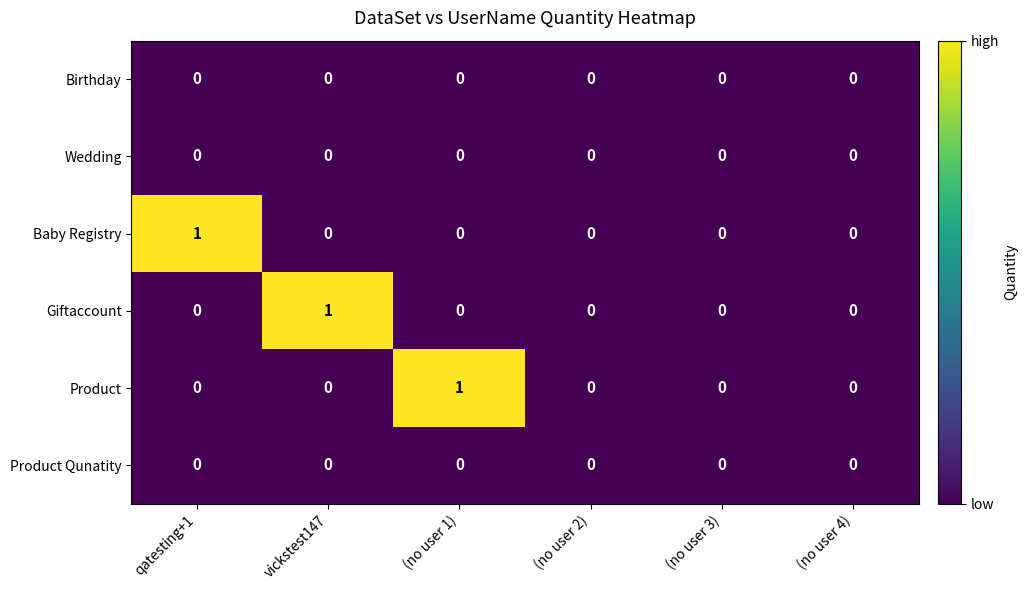

What is the difference between the highest and lowest values at vickstest147?

1